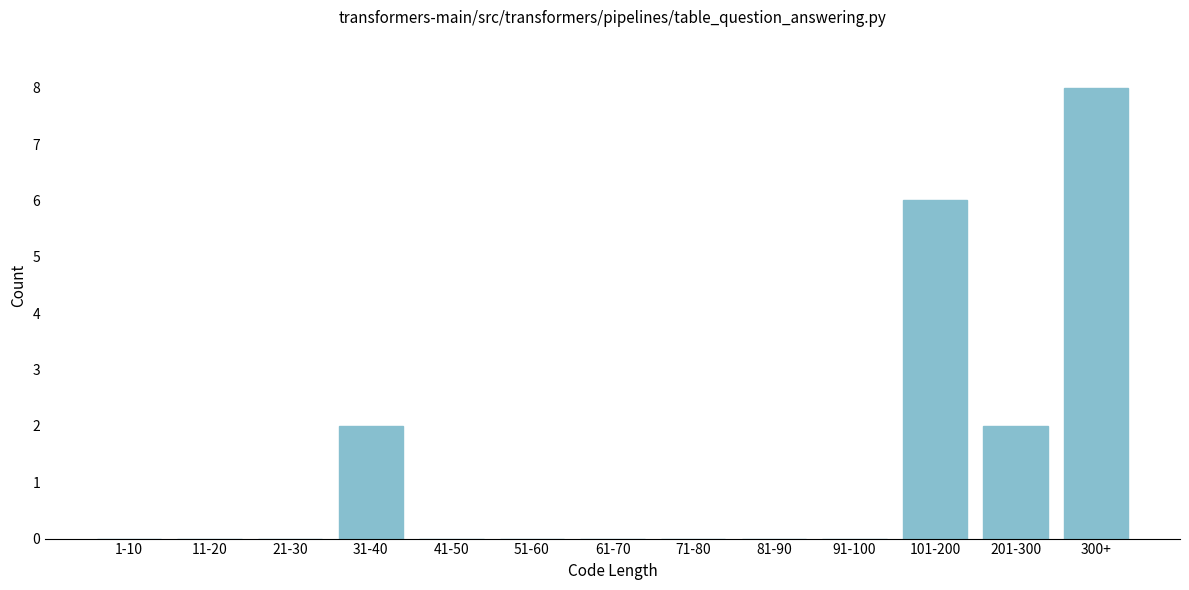

Reading left to right, list all the values displayed in this chart.

1-10=0	11-20=0	21-30=0	31-40=2	41-50=0	51-60=0	61-70=0	71-80=0	81-90=0	91-100=0	101-200=6	201-300=2	300+=8